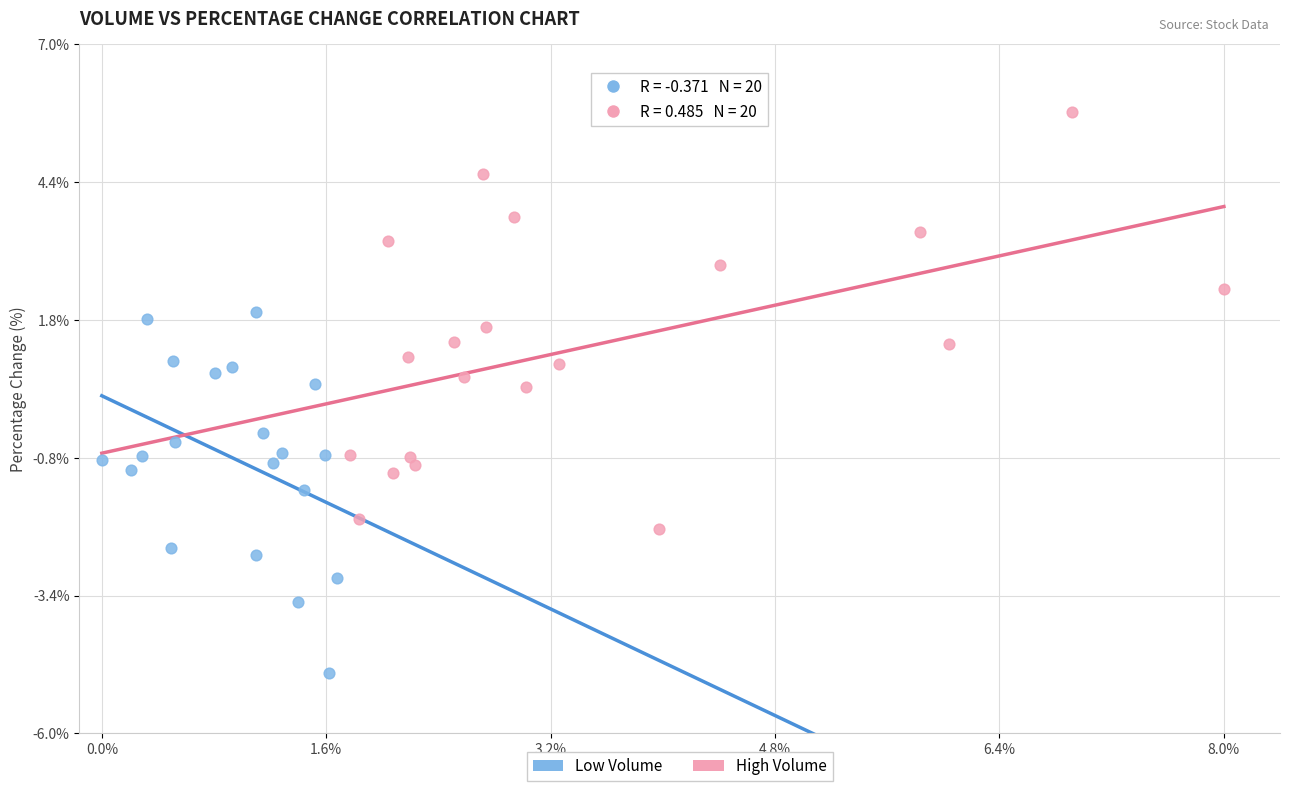

Which series reaches the maximum Y coordinate?

High Volume